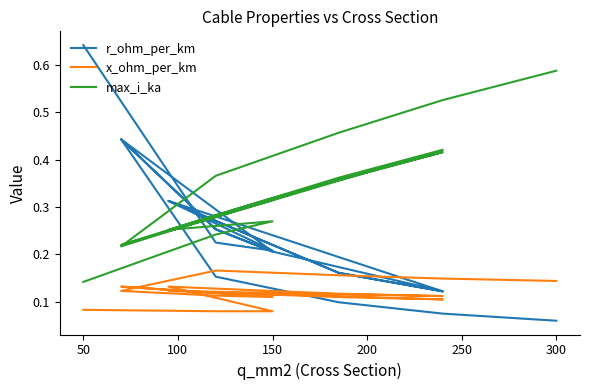

What is the average value of the x_ohm_per_km series?

0.1